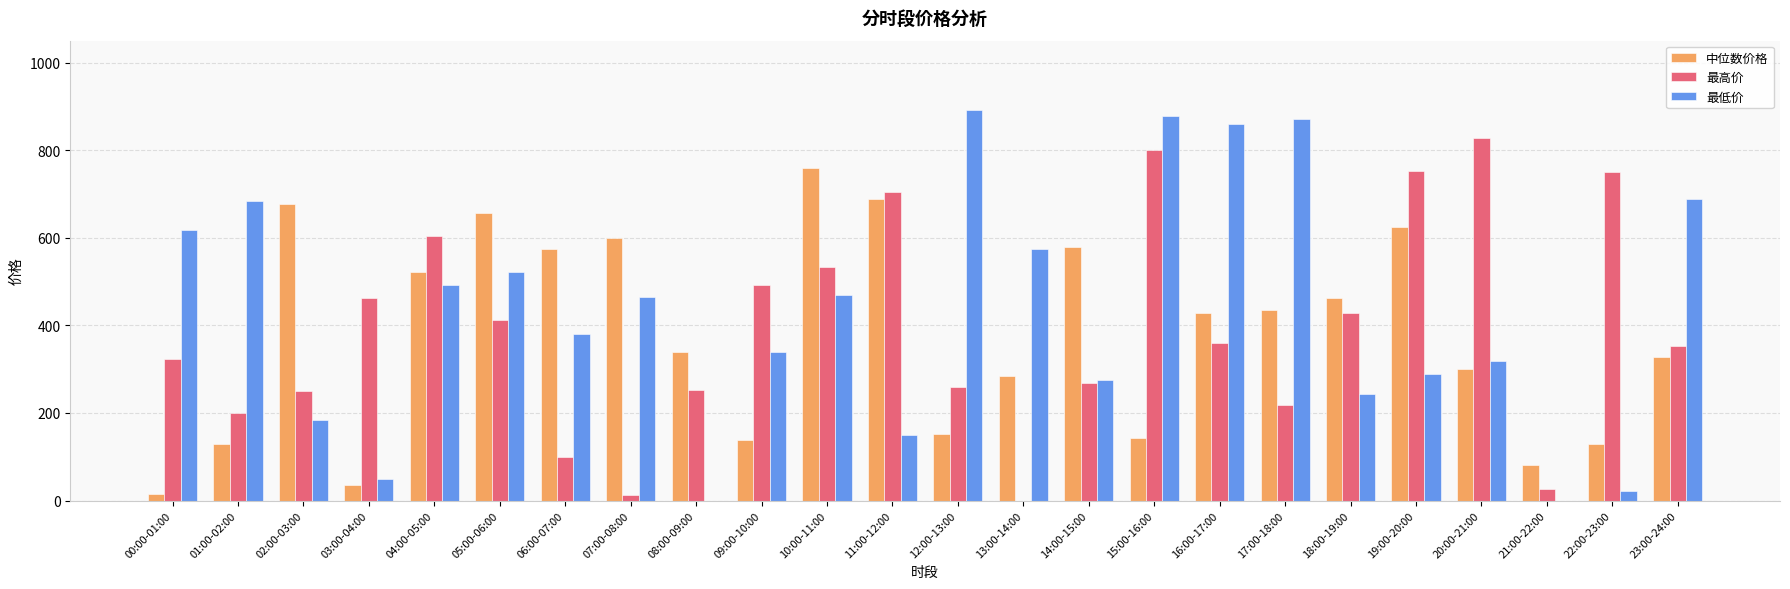

Between 01:00-02:00 and 11:00-12:00, which series saw the biggest shift?

中位数价格